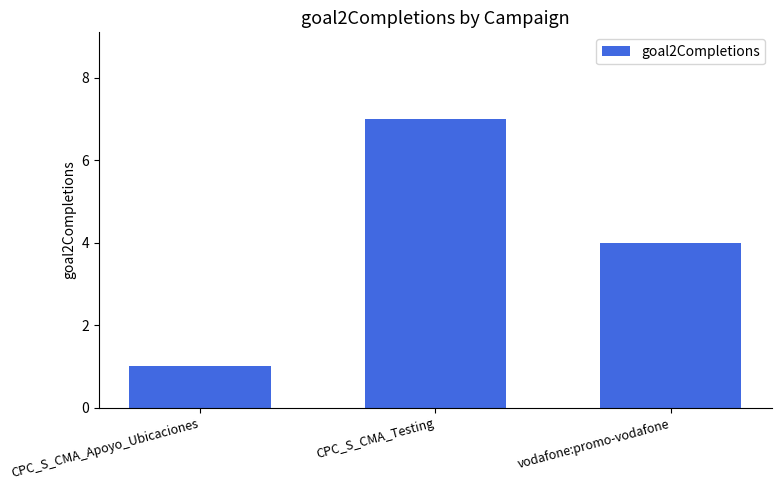

What is the sum of the values at CPC_S_CMA_Testing and vodafone:promo-vodafone?

11